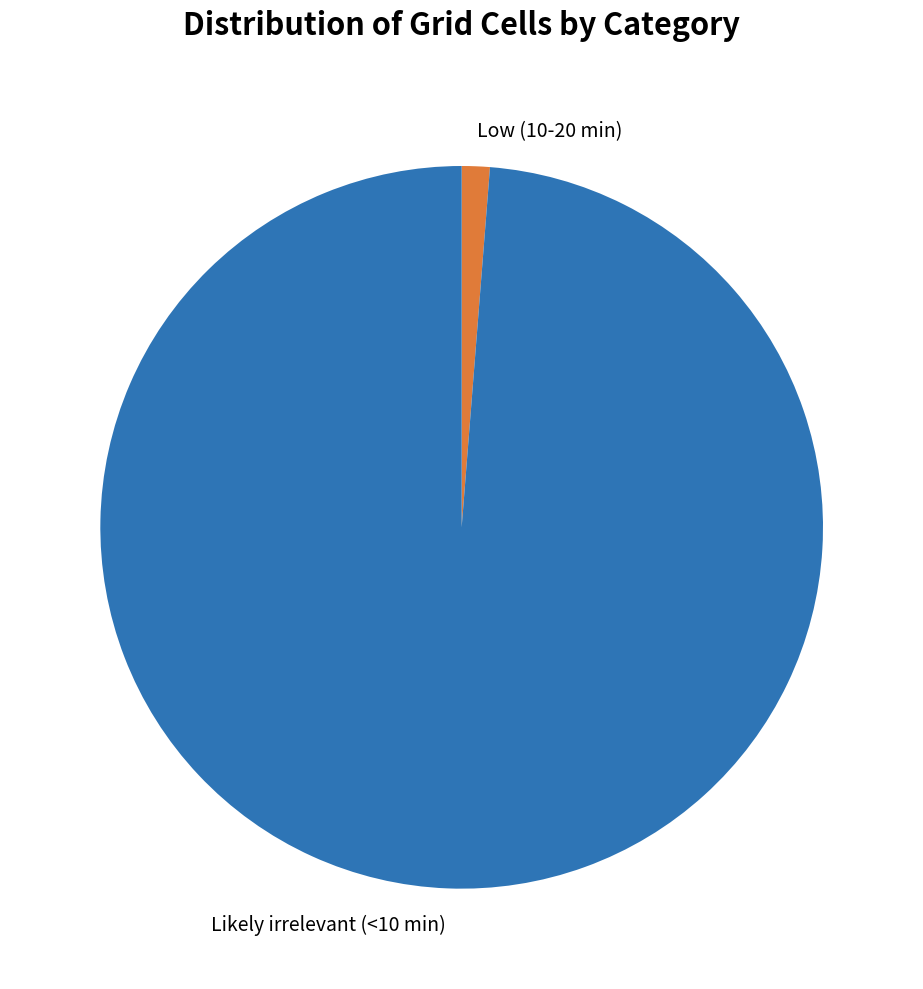

Which category has the smallest portion of the pie?

Low (10-20 min)